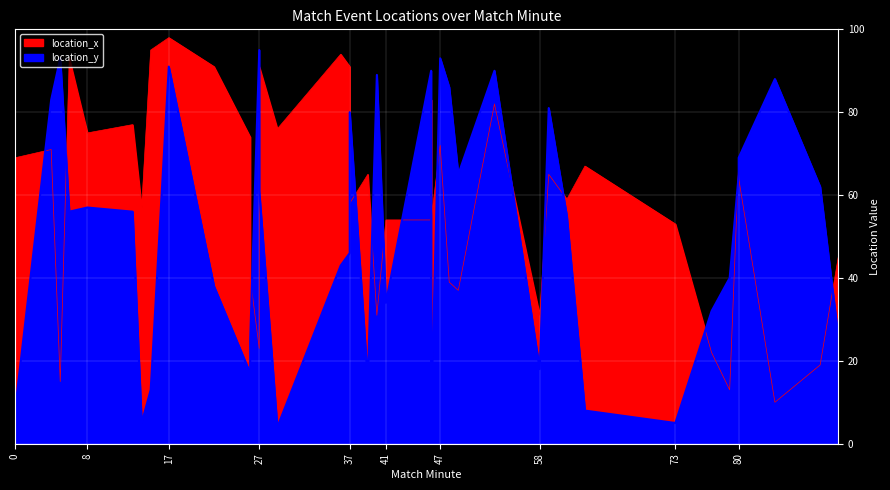

How many data points does each series have?

40